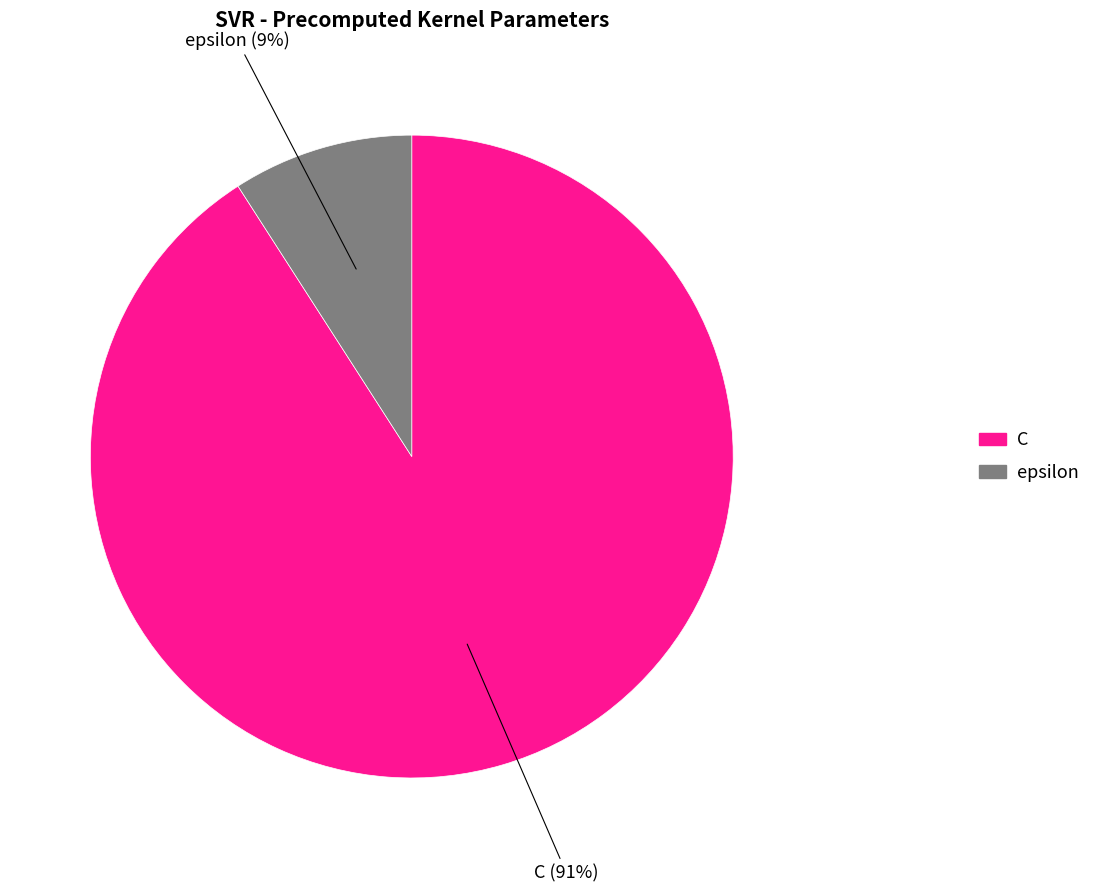

To the nearest percent, what is the combined percentage of C and epsilon?

100%